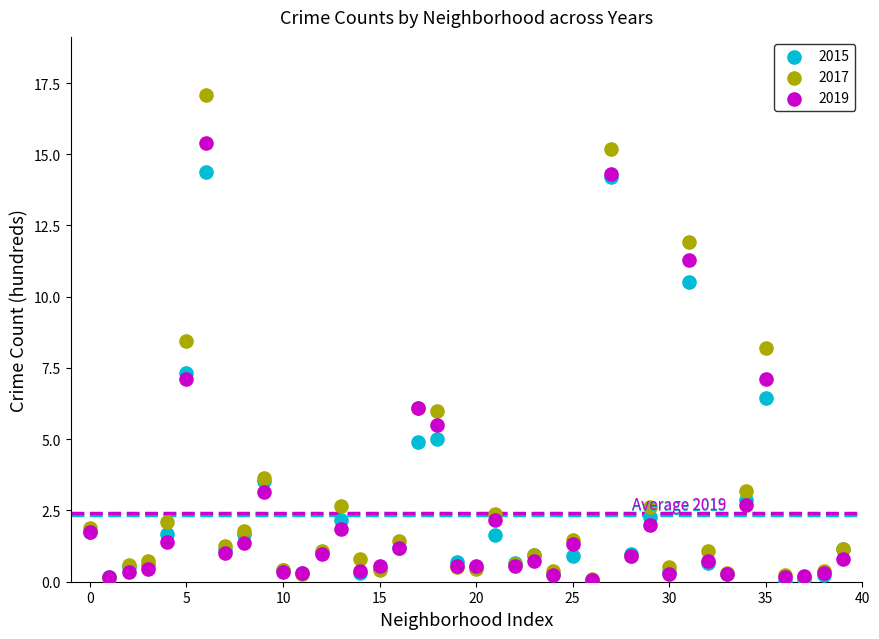

Which series has the widest spread of Y values?

2017